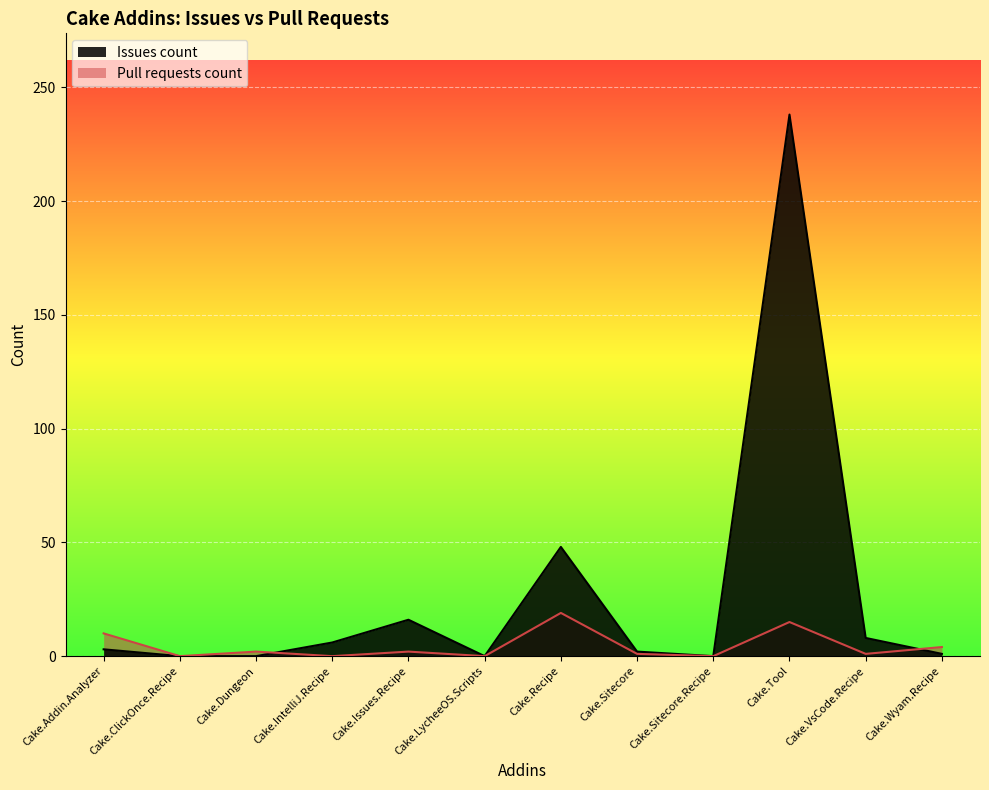

Which label corresponds to the largest value in the chart?

Cake.Tool